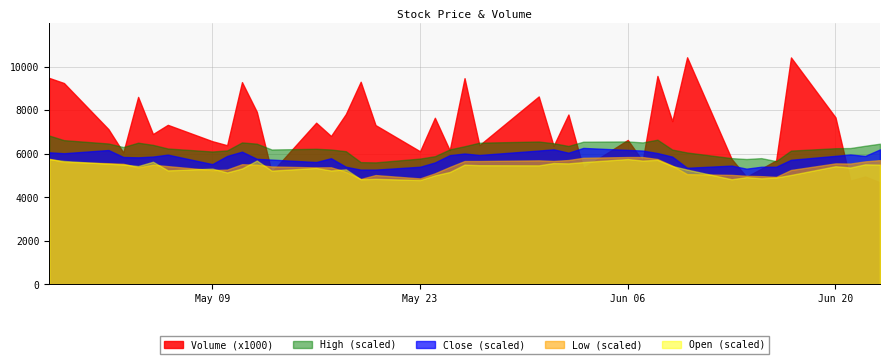

Count the number of data series in this chart.

5